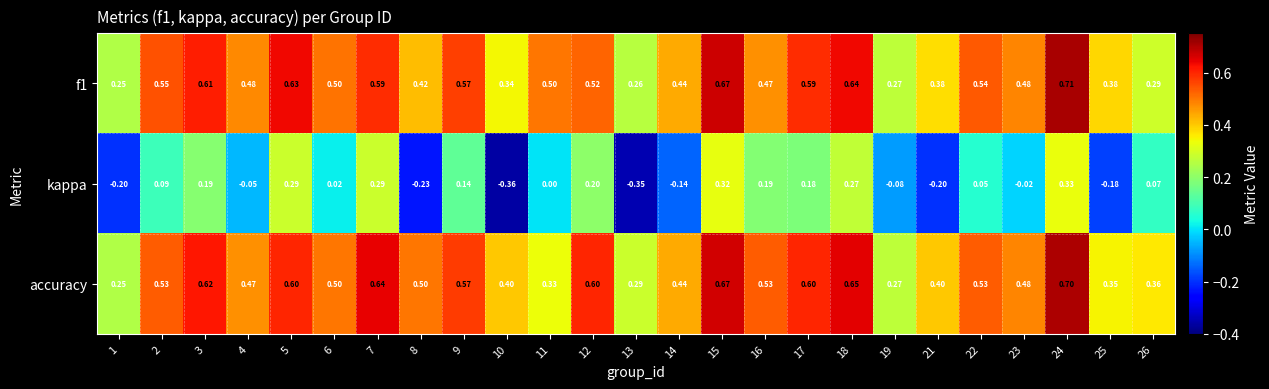

Between 11 and 21, which series saw the biggest shift?

kappa